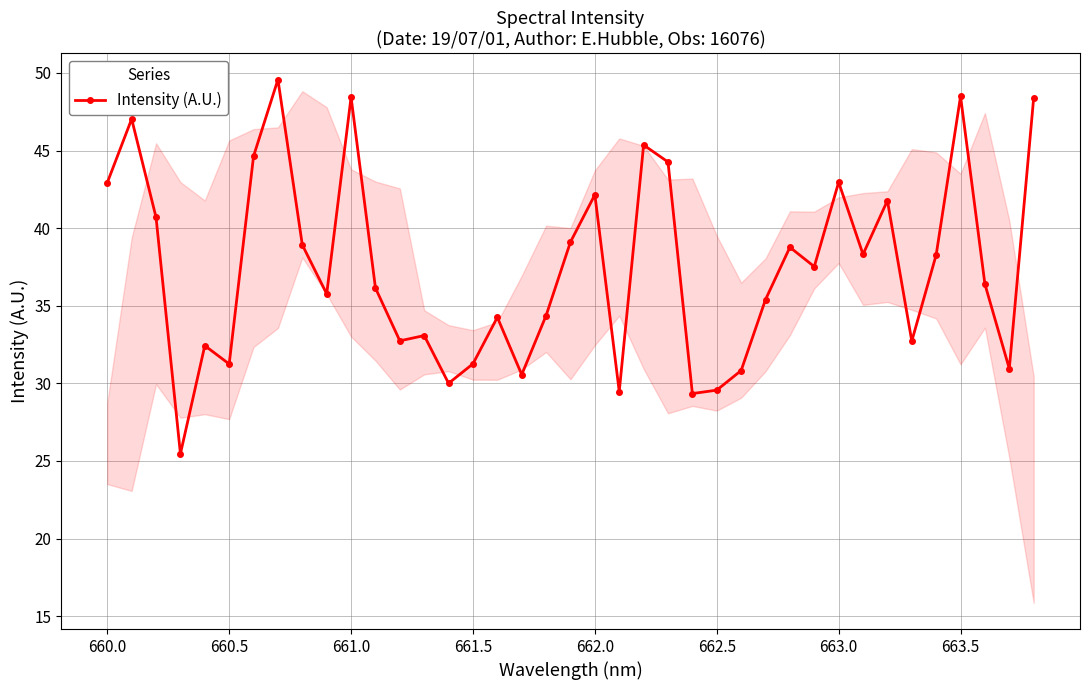

What is the value of the 30th point from the left?

37.5